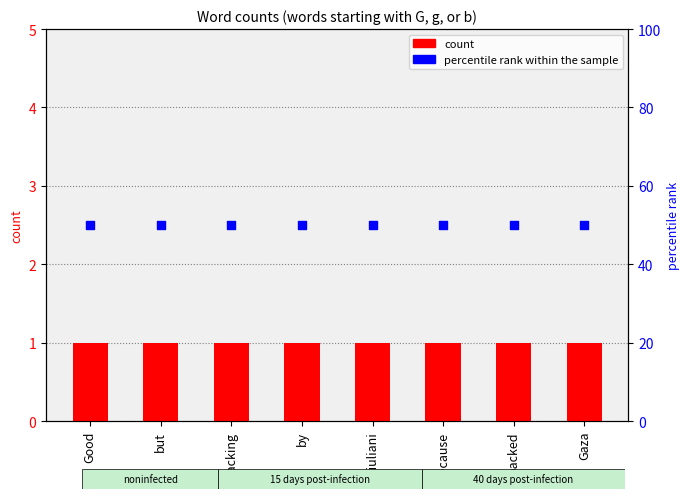

At how many categories does at least one series exceed 48?

8